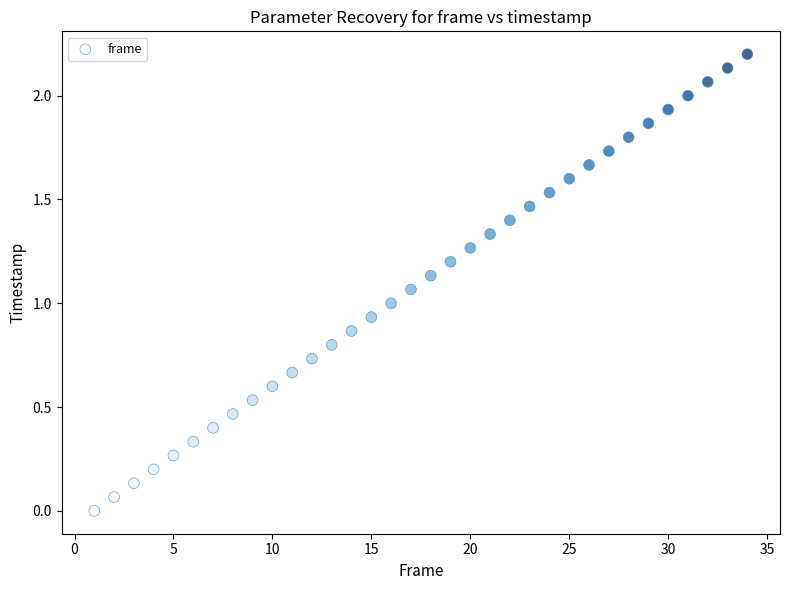

What is the range of X values (max minus min)?

33.0